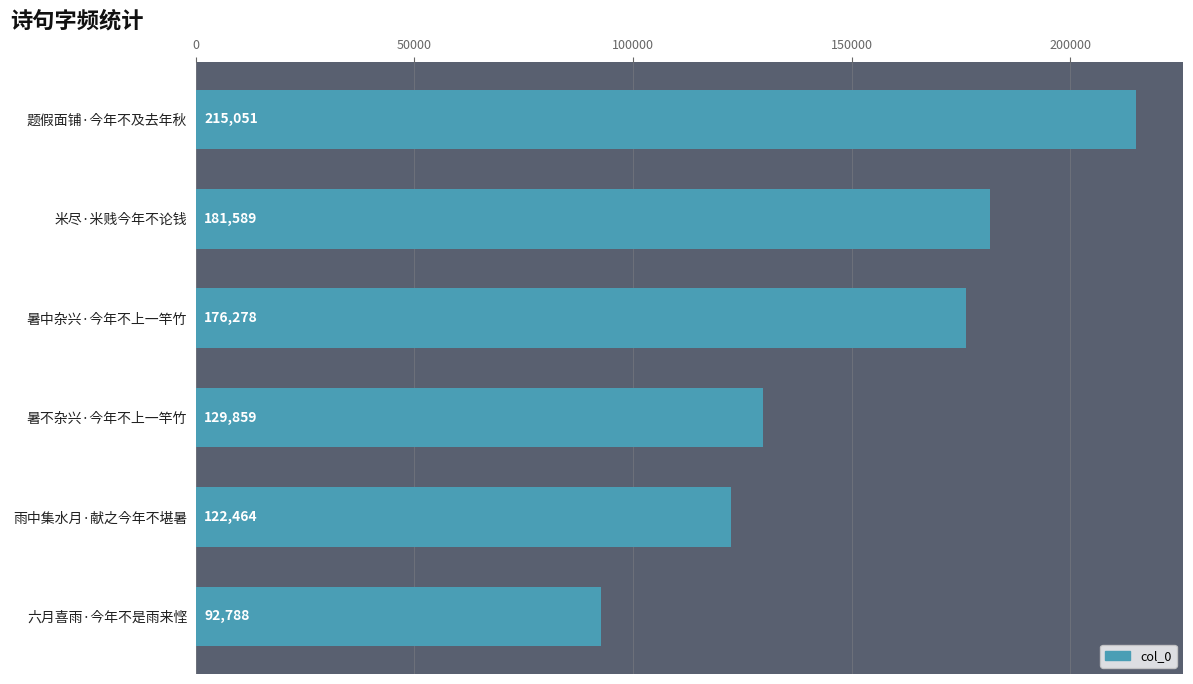

List the labels in order of value, smallest first.

六月喜雨·今年不是雨来悭, 雨中集水月·献之今年不堪暑, 暑不杂兴·今年不上一竿竹, 暑中杂兴·今年不上一竿竹, 米尽·米贱今年不论钱, 题假面铺·今年不及去年秋